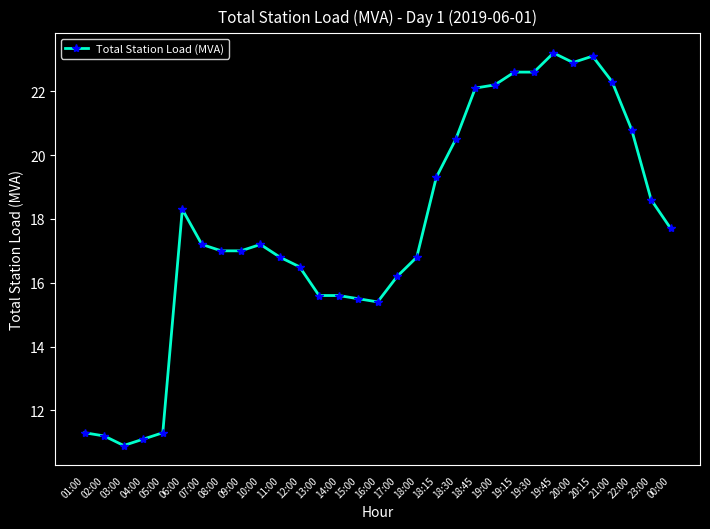

Reading right to left, what are all the values shown in this chart?

00:00=17.7	23:00=18.6	22:00=20.8	21:00=22.3	20:15=23.1	20:00=22.9	19:45=23.2	19:30=22.6	19:15=22.6	19:00=22.2	18:45=22.1	18:30=20.5	18:15=19.3	18:00=16.8	17:00=16.2	16:00=15.4	15:00=15.5	14:00=15.6	13:00=15.6	12:00=16.5	11:00=16.8	10:00=17.2	09:00=17.0	08:00=17.0	07:00=17.2	06:00=18.3	05:00=11.3	04:00=11.1	03:00=10.9	02:00=11.2	01:00=11.3